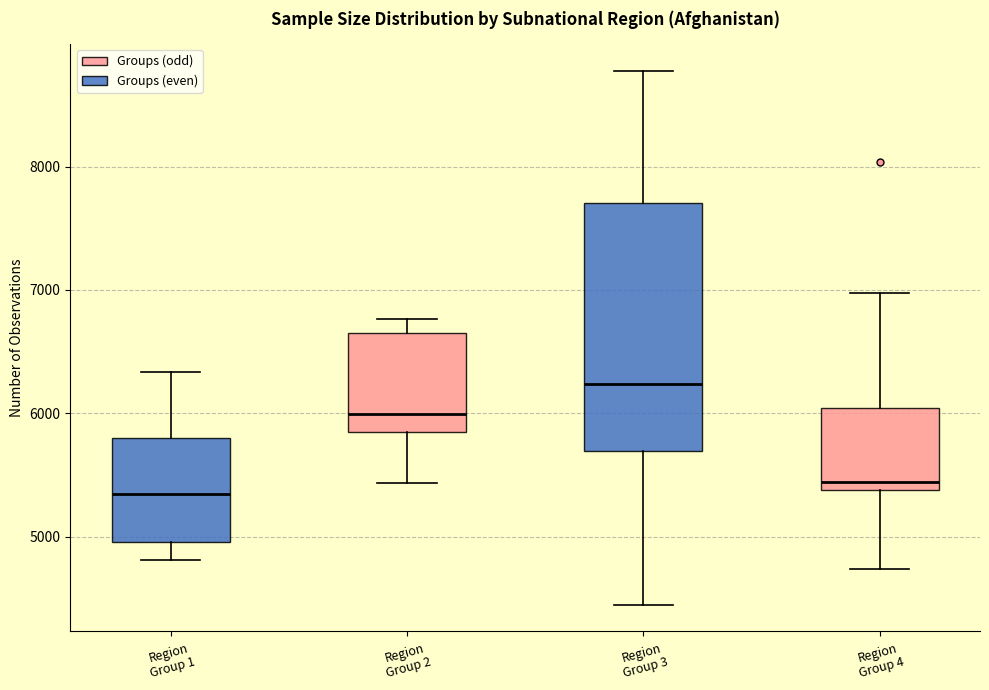

Where is the lower edge of the box for Region Group 3 on the y-axis? The values are not printed on the chart, so give them approximately, as read against the axis.

5700